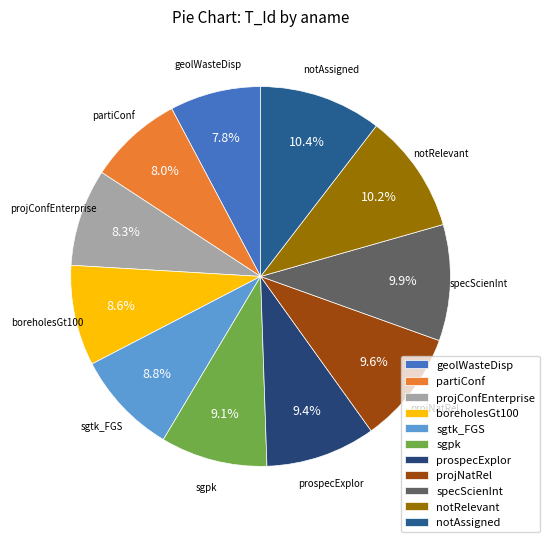

Count the number of slices in the pie.

11